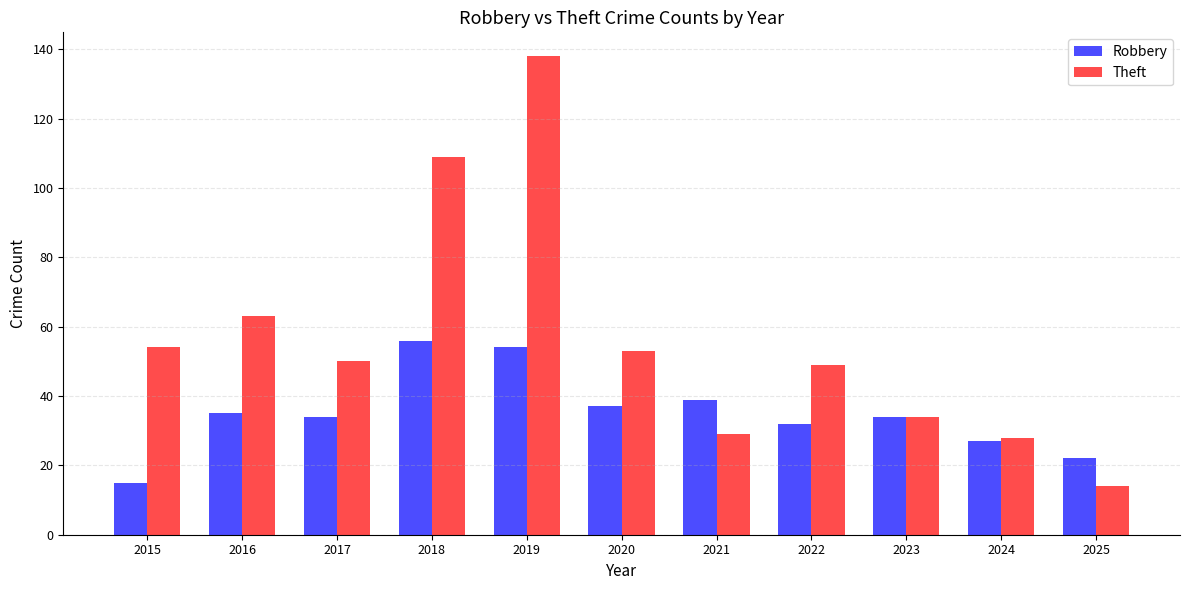

Are the bars horizontal?

No